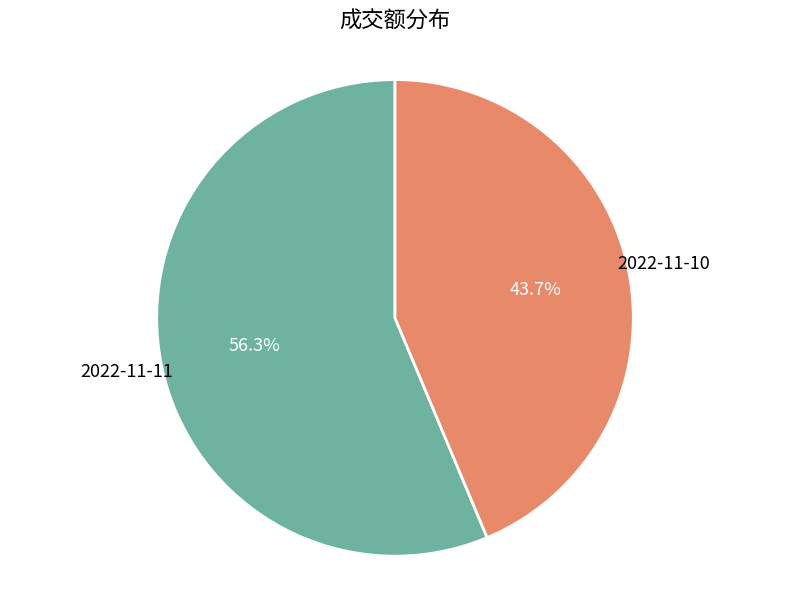

True or false: 2022-11-10 accounts for 44% of the total.

True